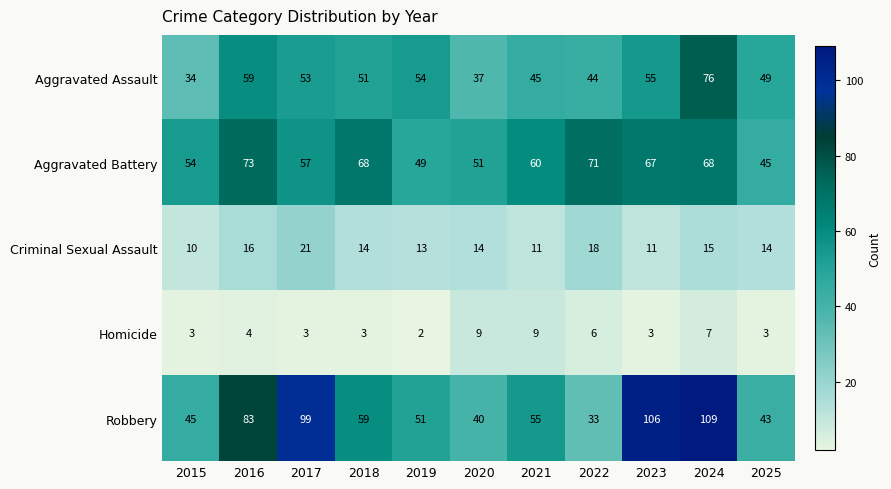

What is the difference between the Criminal Sexual Assault values at 2019 and 2016?

3